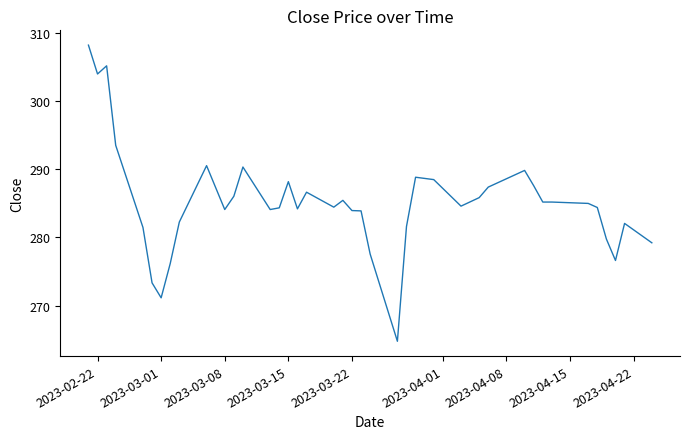

What is the maximum value shown in the chart?

308.3